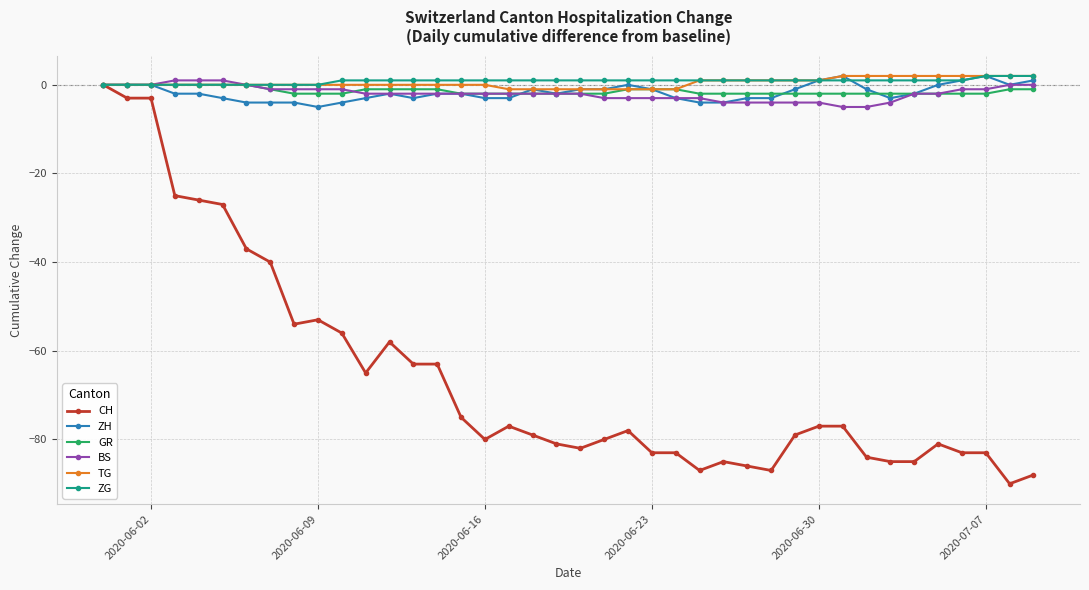

What is the minimum value for ZH?

-5